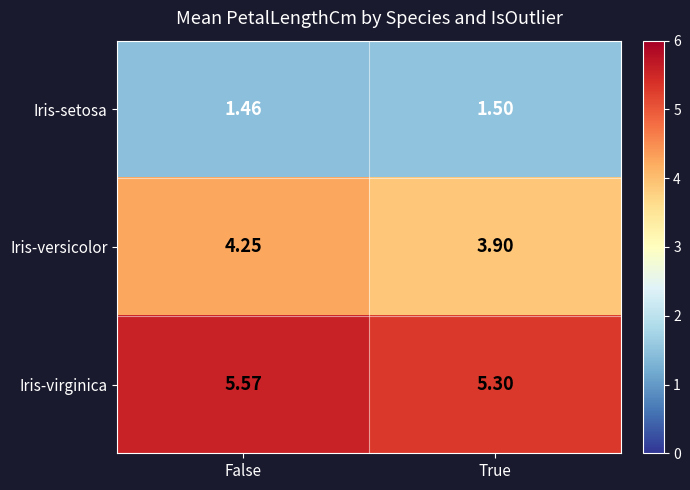

List the series in order of their overall mean, highest first.

Iris-virginica, Iris-versicolor, Iris-setosa